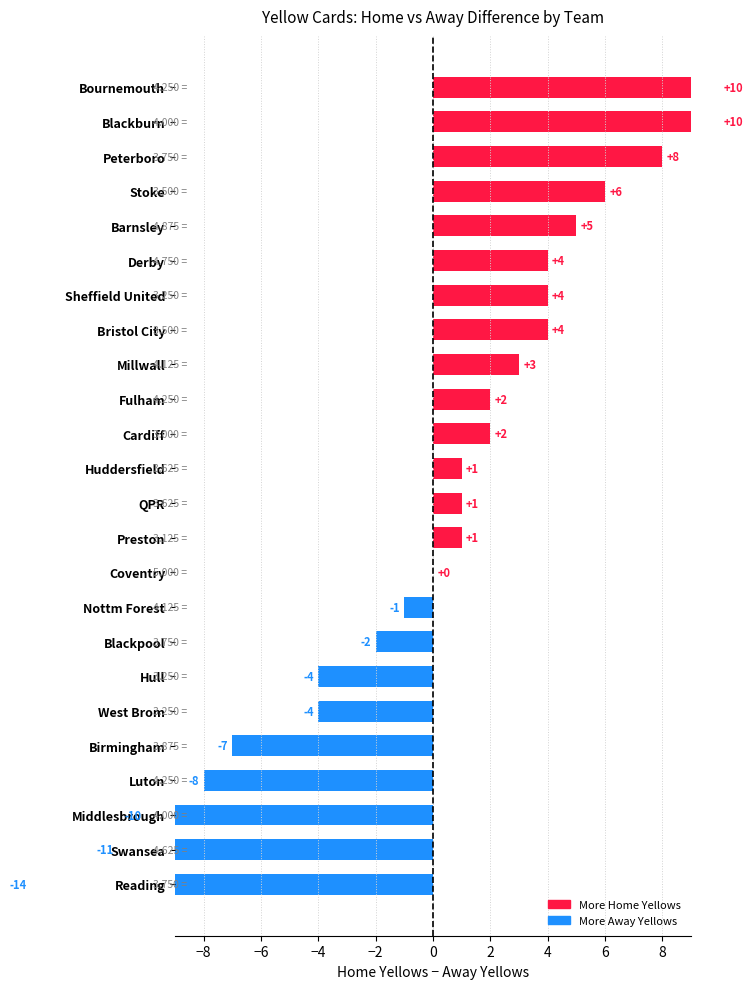

How many data points are above 1?

11